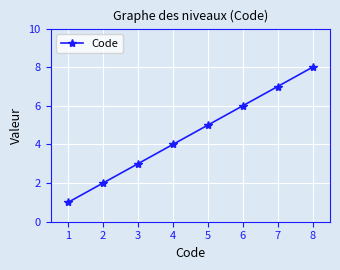

Reading left to right, list all the values displayed in this chart.

1=1	2=2	3=3	4=4	5=5	6=6	7=7	8=8